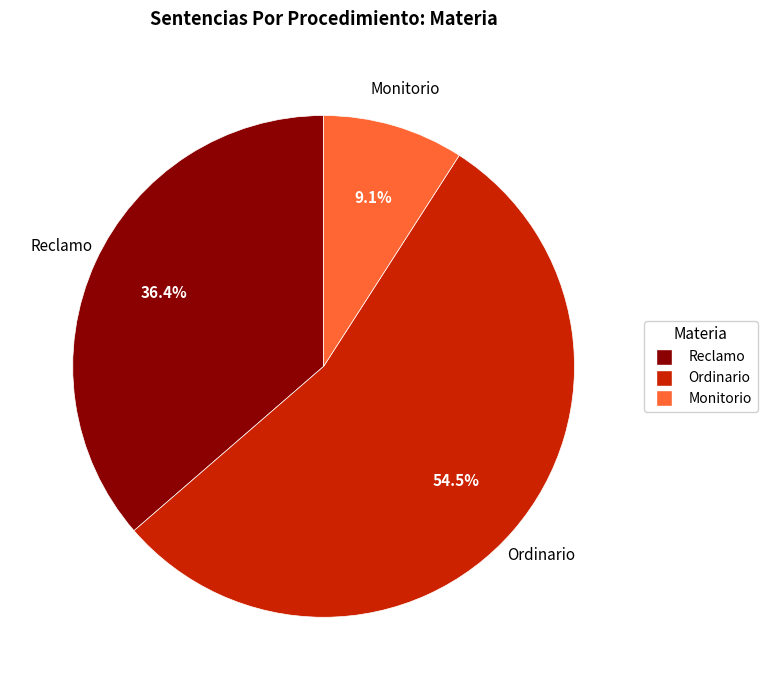

Which slice represents more than half of the pie?

Ordinario